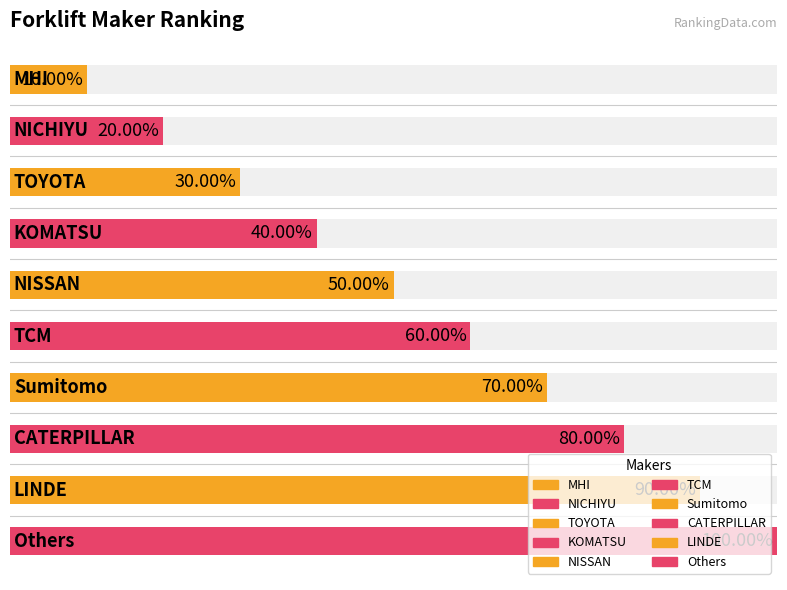

Count the values in the range 3 to 8.

6